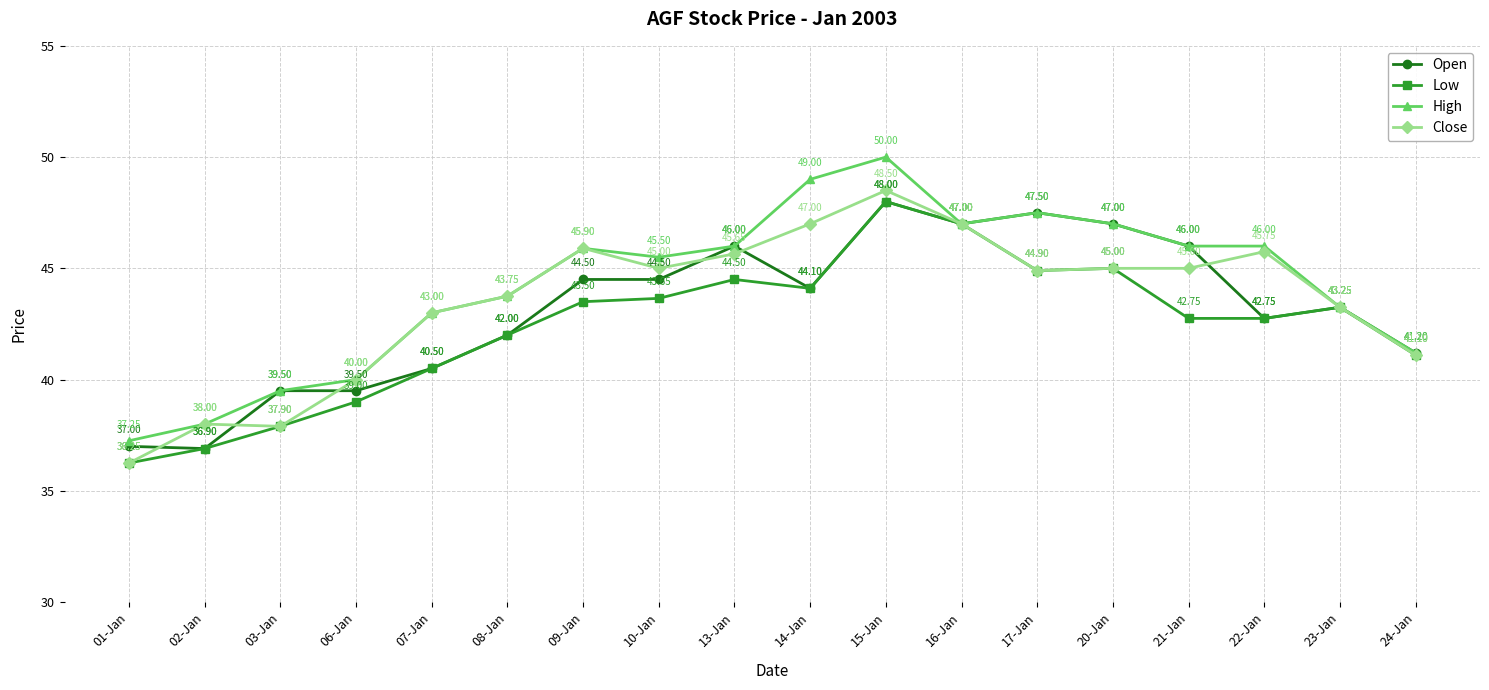

At which category is the sum across all series the highest?

15-Jan